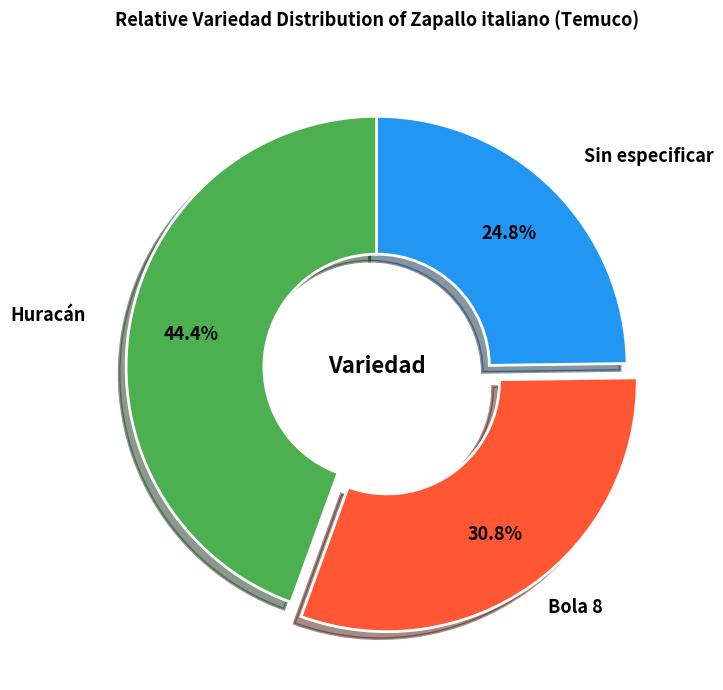

To the nearest percent, what is the difference between the largest and smallest slice percentages?

20%